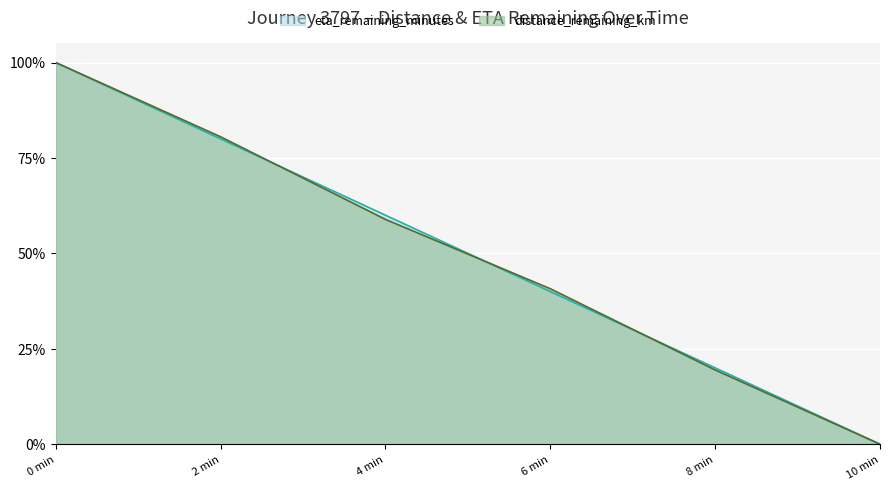

What are all the series names shown in the legend?

eta_remaining_minutes, distance_remaining_km